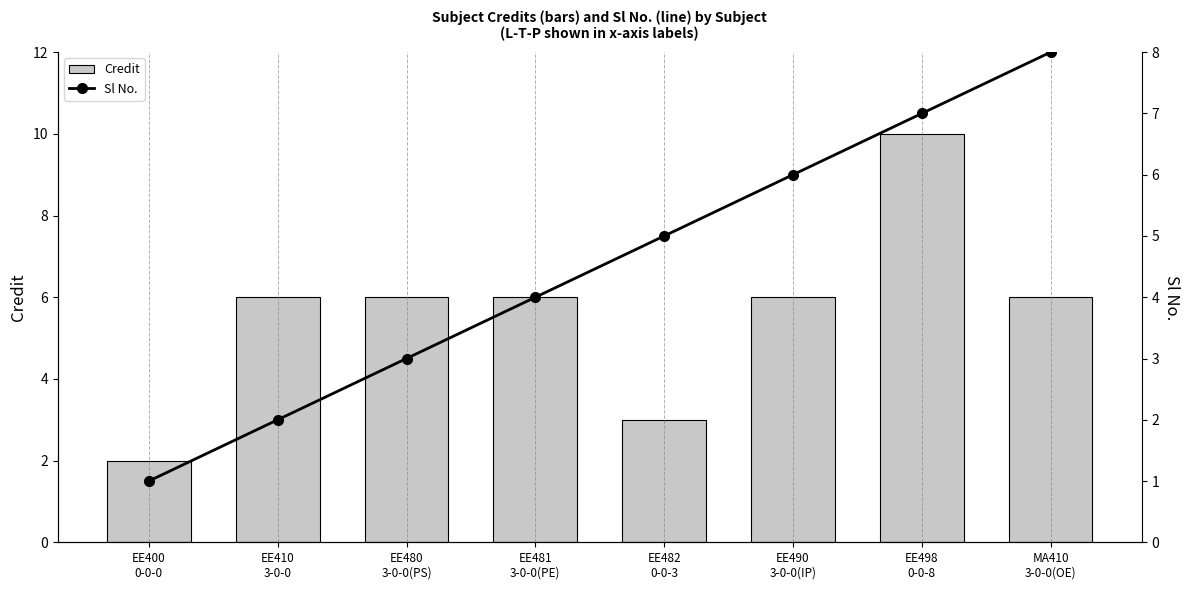

True or false: Credit has a value of 3 at EE482
0-0-3.

True